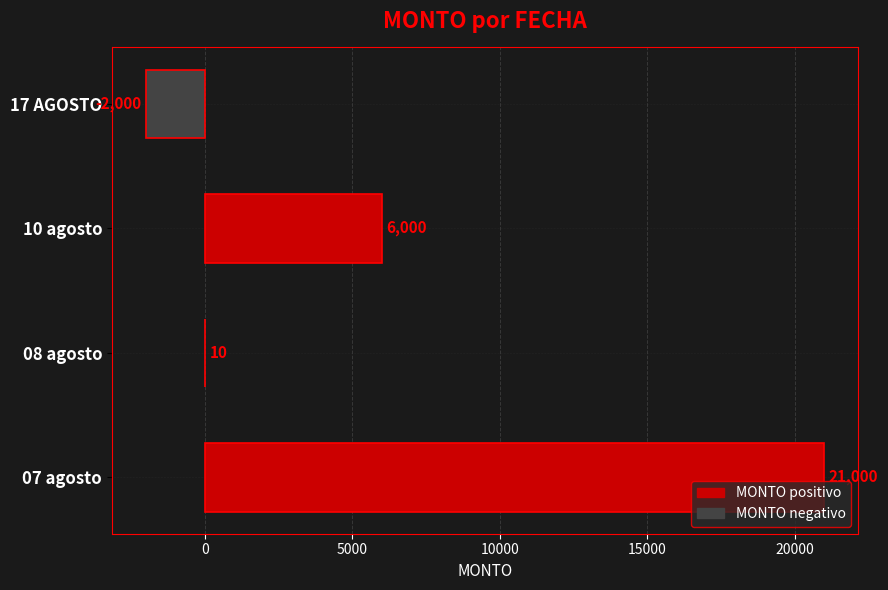

What is the sum of all values?

25010